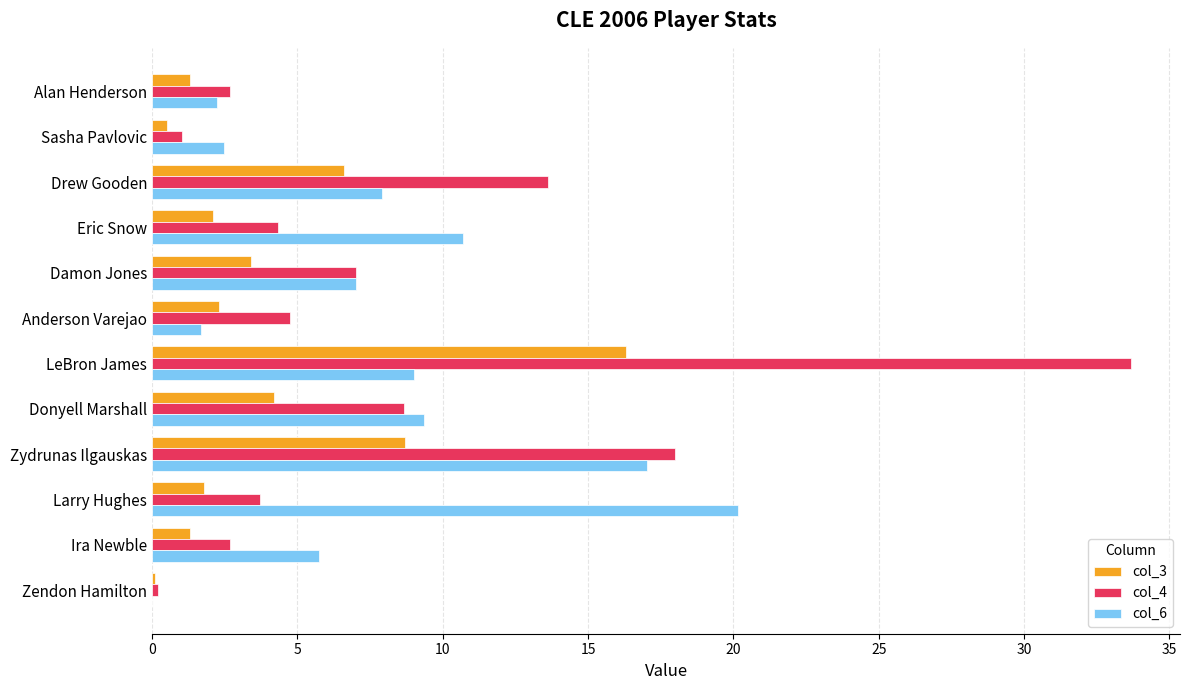

Which category has the highest value in the col_6 series?

Larry Hughes